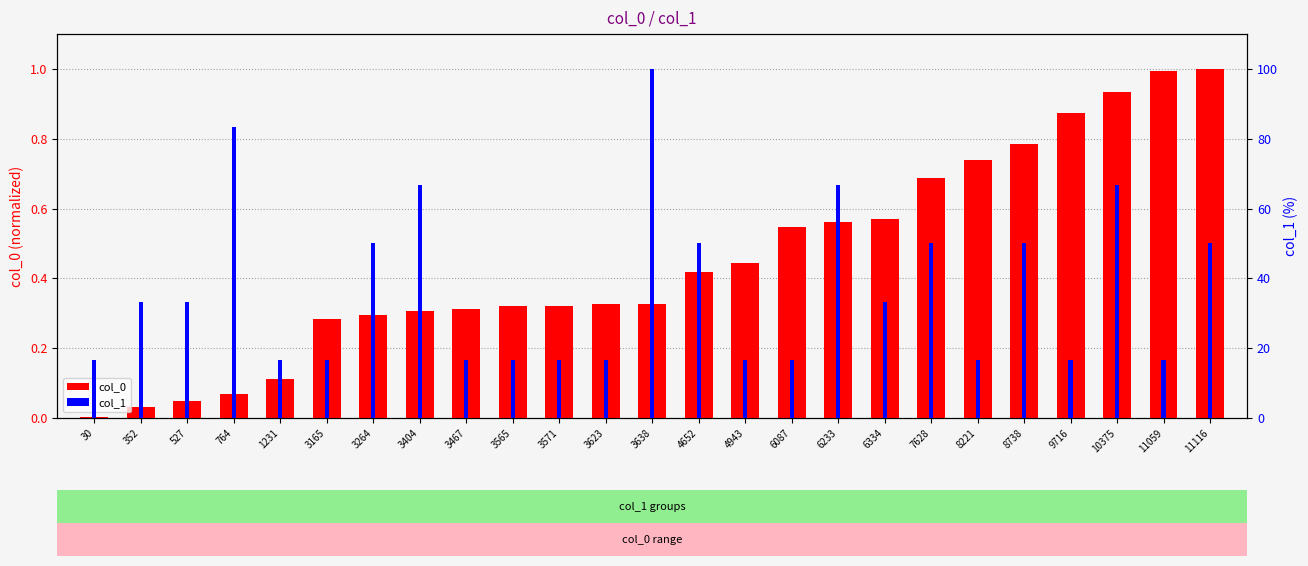

How many categories are shown in the chart?

25